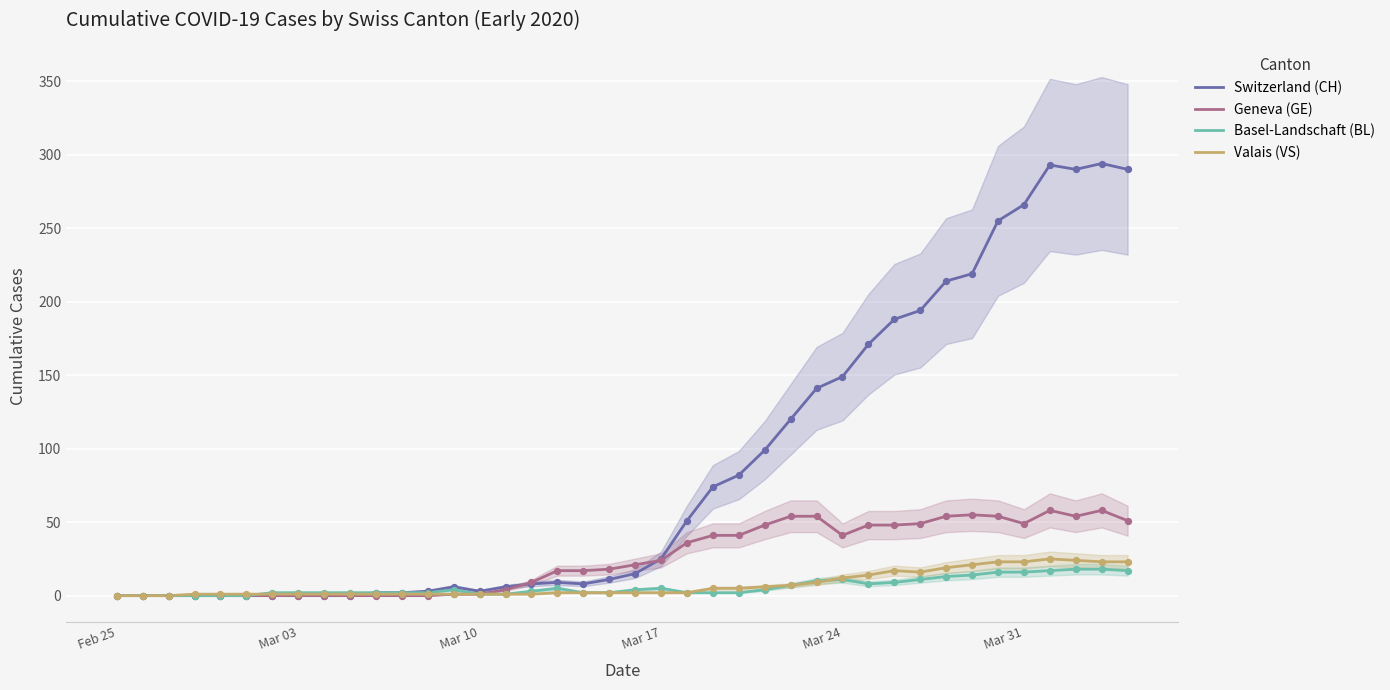

Which series has the widest spread of Y values?

Switzerland (CH)